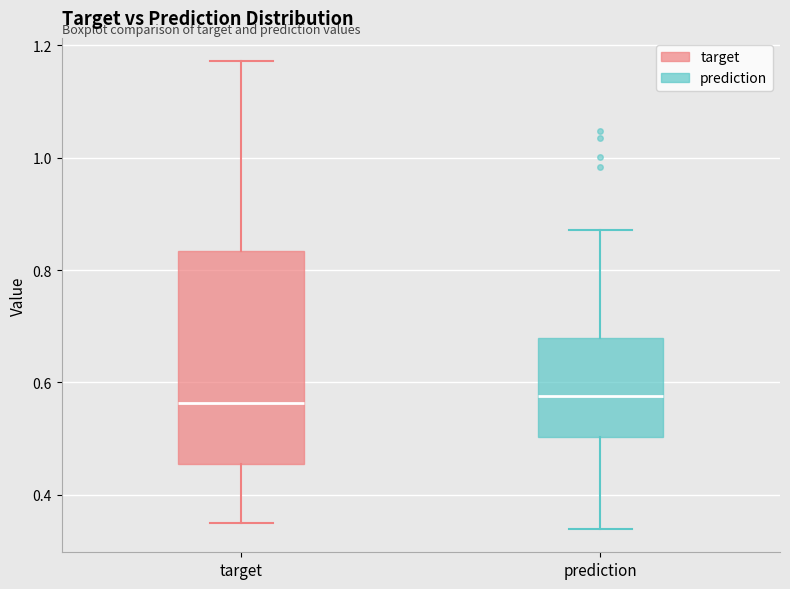

Reading left to right, read every box against the y-axis: the position of its median line, the range the box covers, and the ends of its whiskers. The values are not printed on the chart, so give them approximately, as read against the axis.

target: median 0.56, box 0.46 to 0.84, whiskers 0.34 to 1.18
prediction: median 0.58, box 0.50 to 0.68, whiskers 0.34 to 0.88